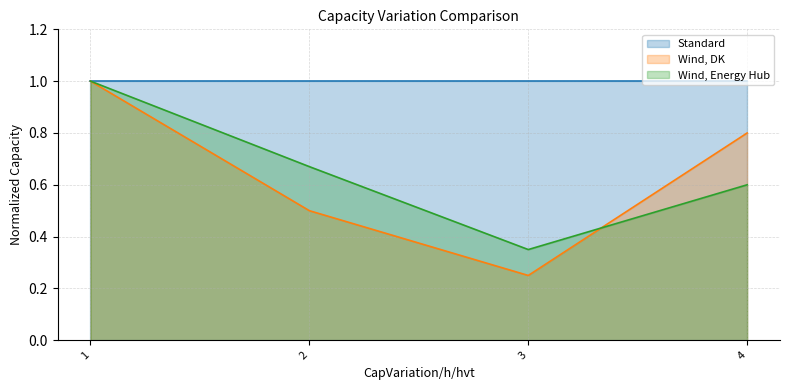

What is the average value of the Wind, Energy Hub series?

0.7